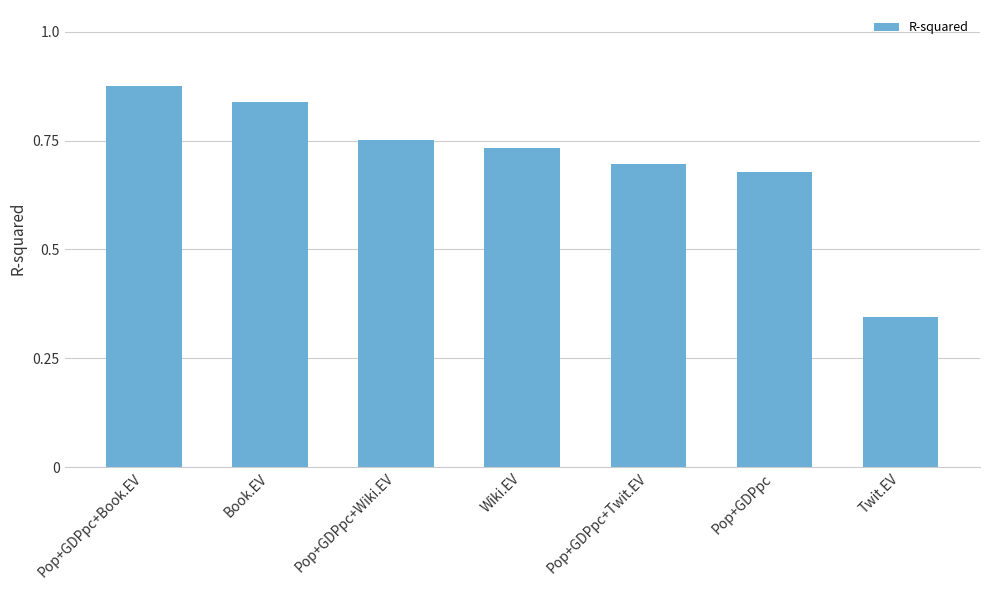

Where is the data nearest to the value 0?

Twit.EV